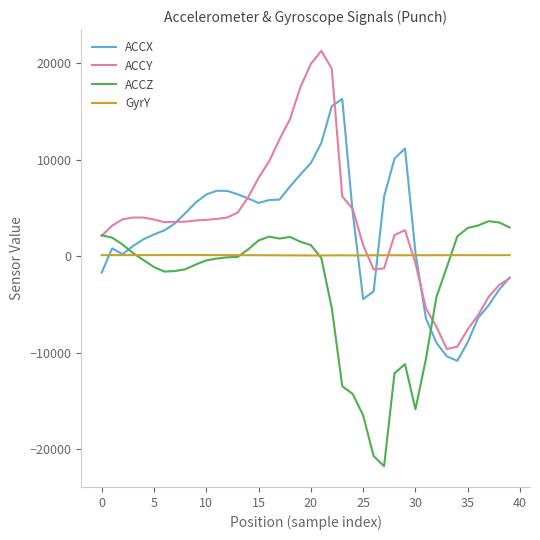

List the series in order of their peak value, lowest first.

GyrY, ACCZ, ACCX, ACCY